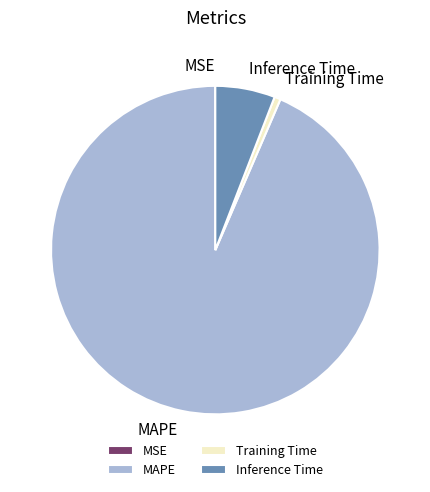

The Training Time slice represents 1% of the pie. True or false?

True